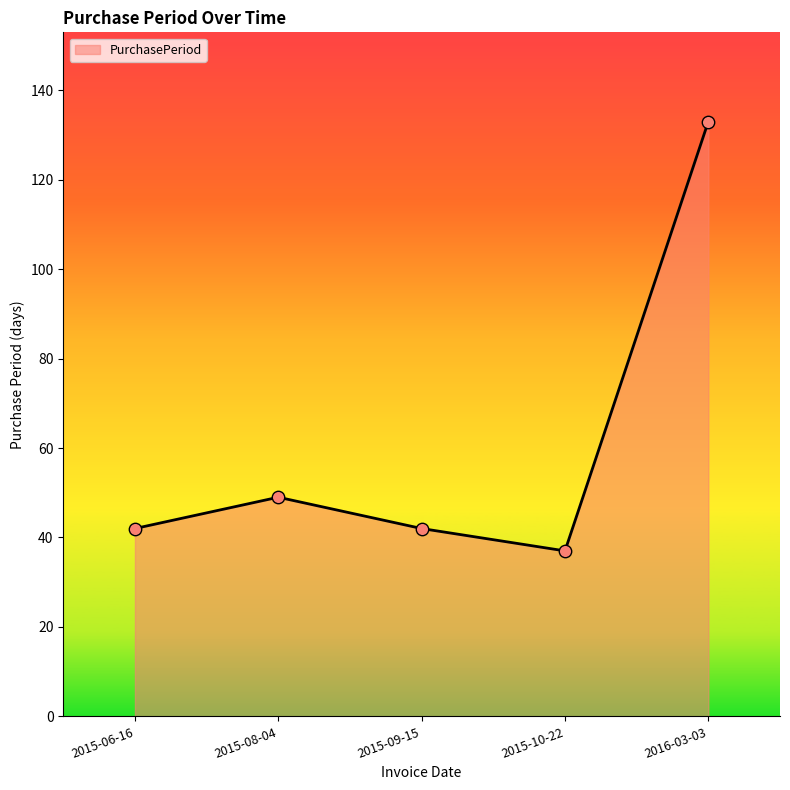

What is the change in value from 2015-09-15 to 2015-10-22?

-5